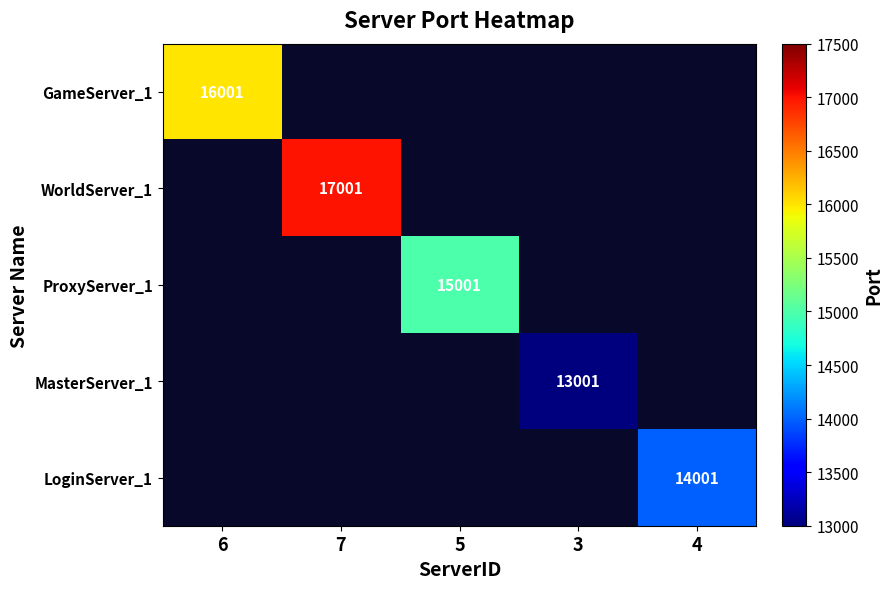

Which category has the highest value across all series?

7